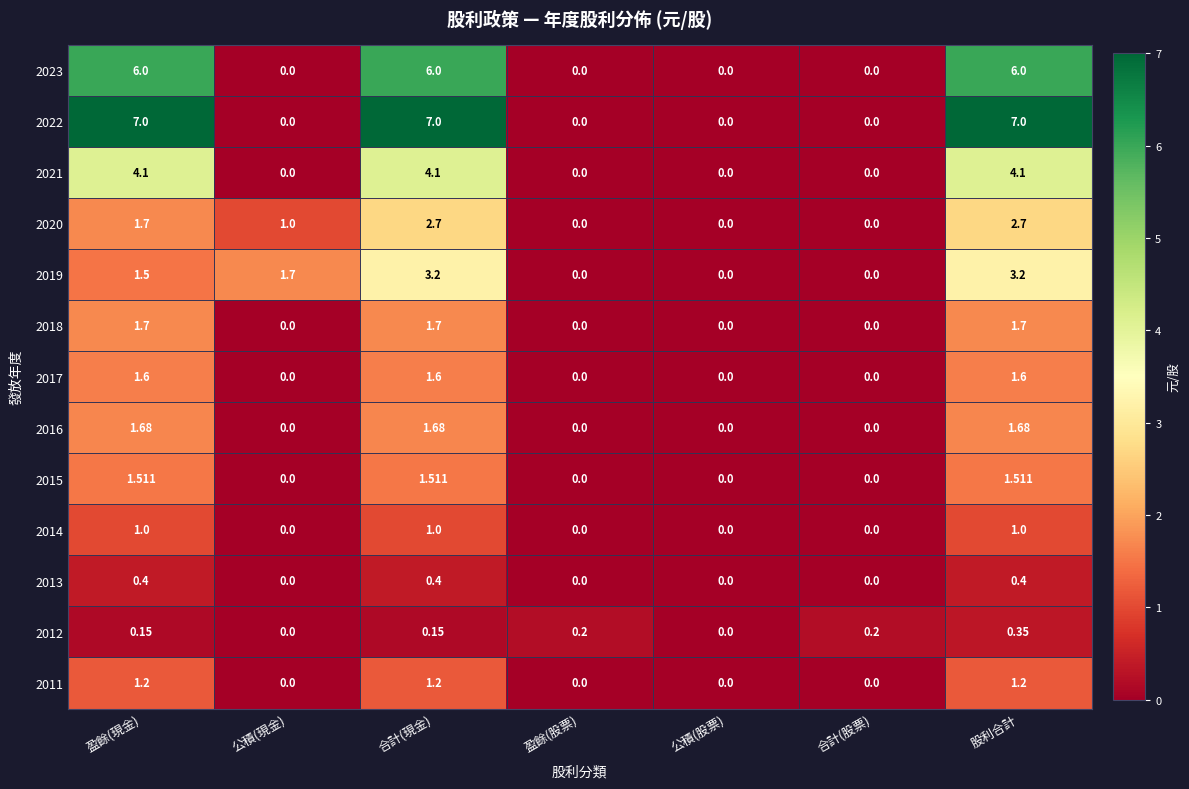

Which series has the widest spread of values?

2022